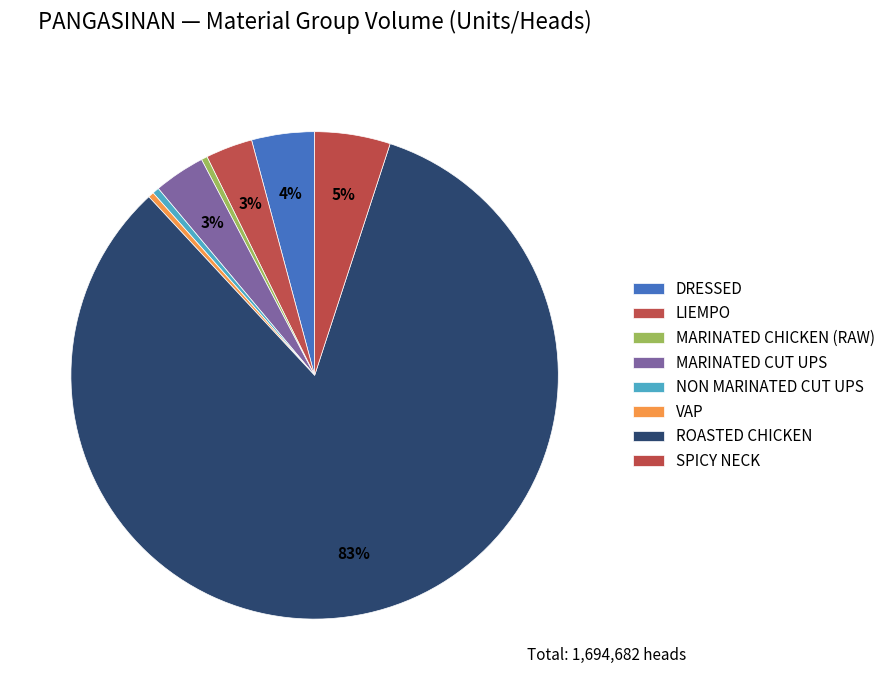

What is the largest slice in the pie chart?

ROASTED CHICKEN